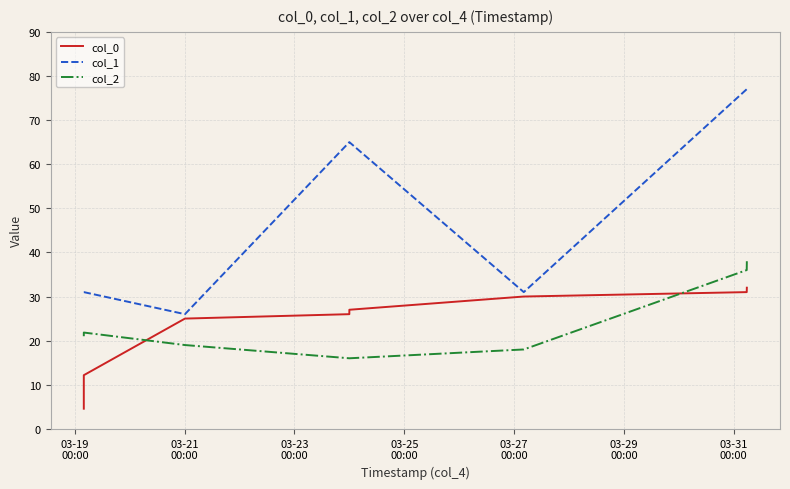

What is the sum of all col_0 values?

187.7